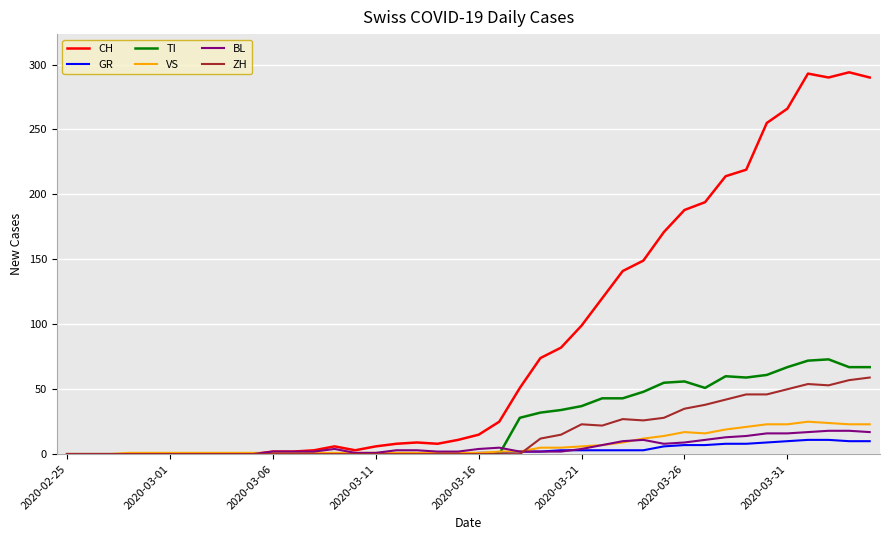

Which series has the largest total across all categories?

CH